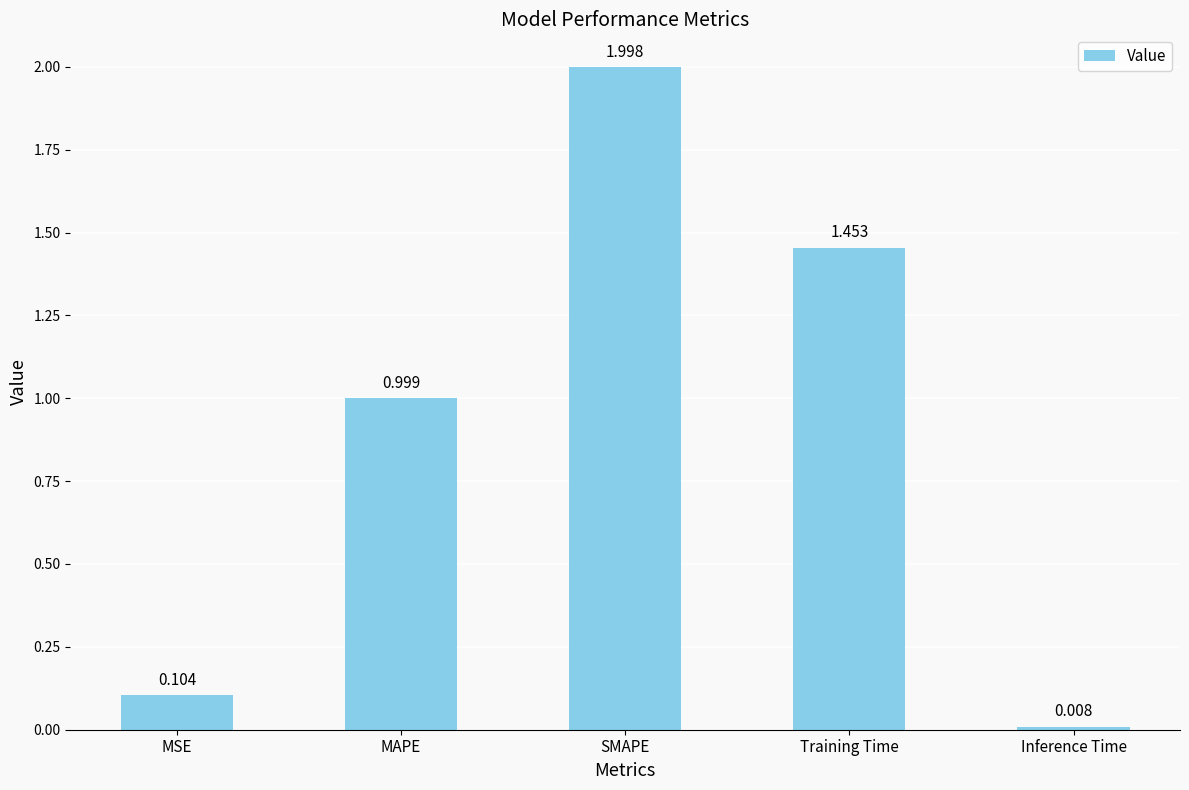

Does the chart contain stacked bars?

No